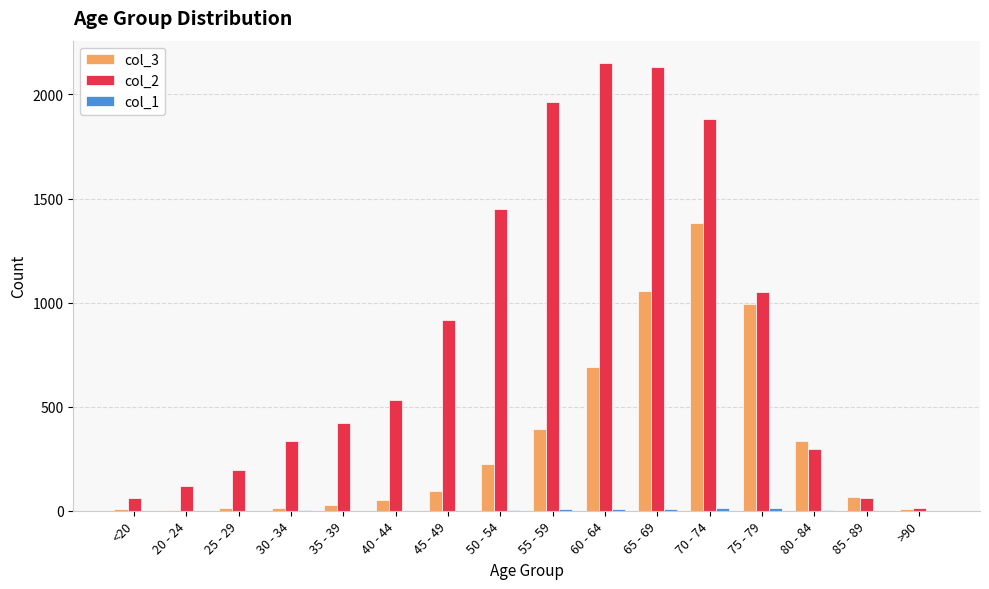

Which series has the largest total across all categories?

col_2